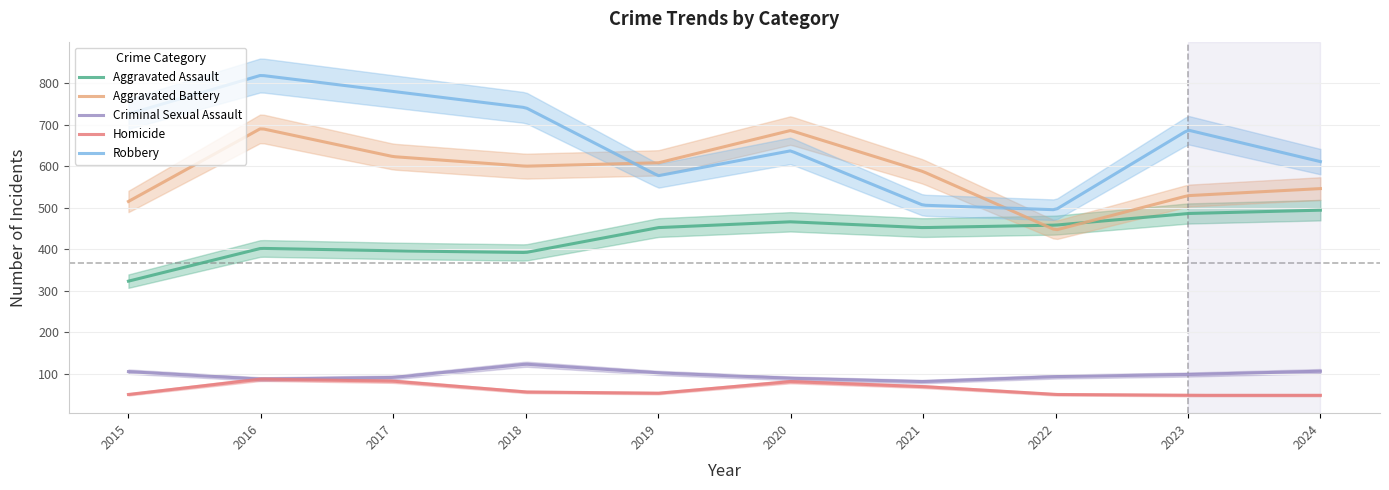

How many distinct data groups are displayed?

5